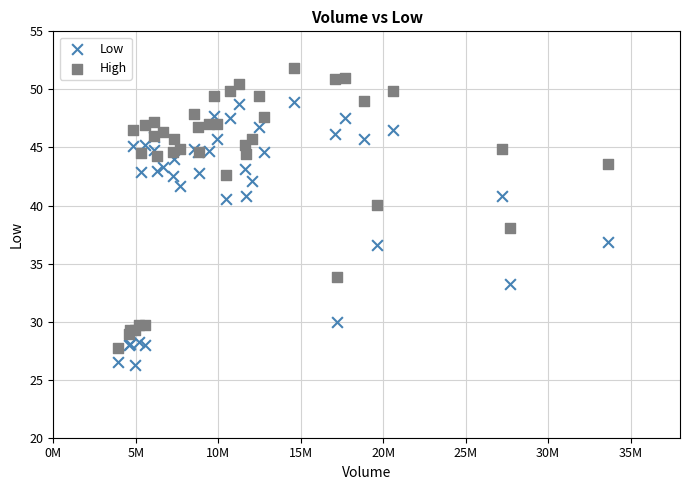

Which series reaches the maximum Y coordinate?

High